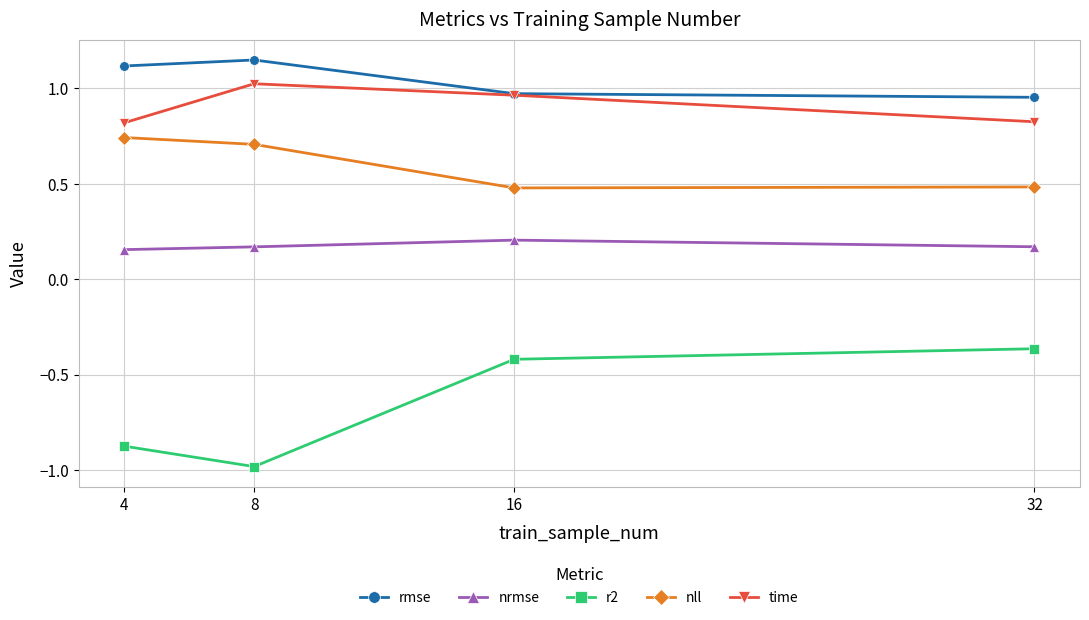

At which category does nll reach its first local valley?

16